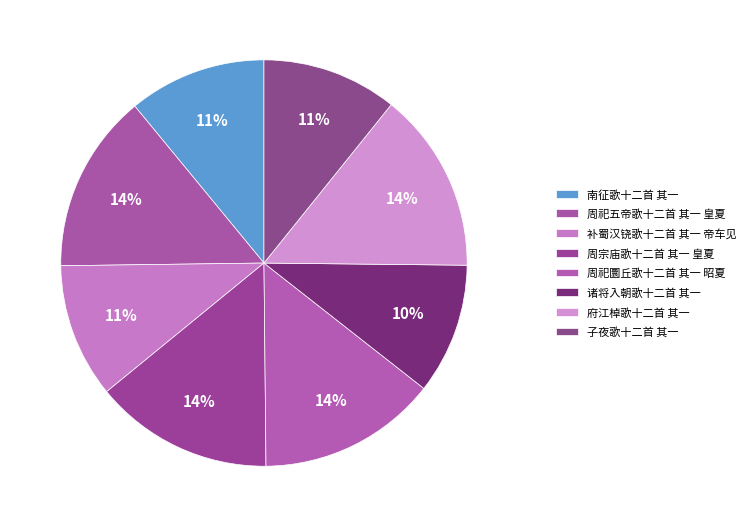

To the nearest percent, what is the average slice percentage?

12%